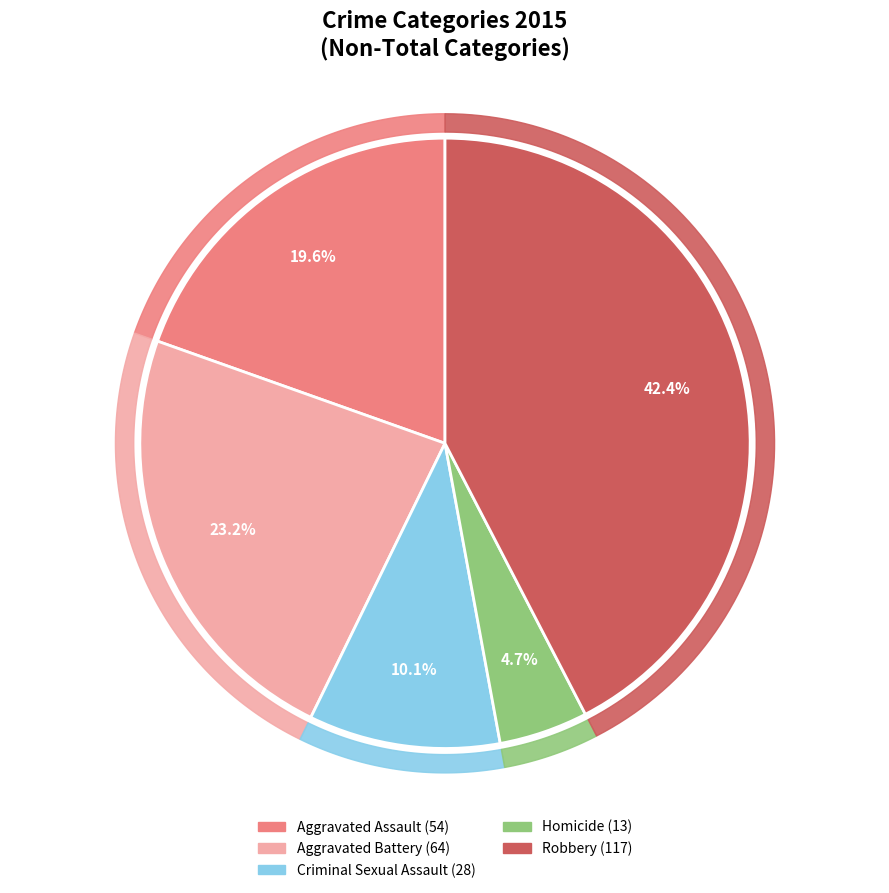

To the nearest percent, what is the difference between the Criminal Sexual Assault and Aggravated Assault slice percentages?

9%